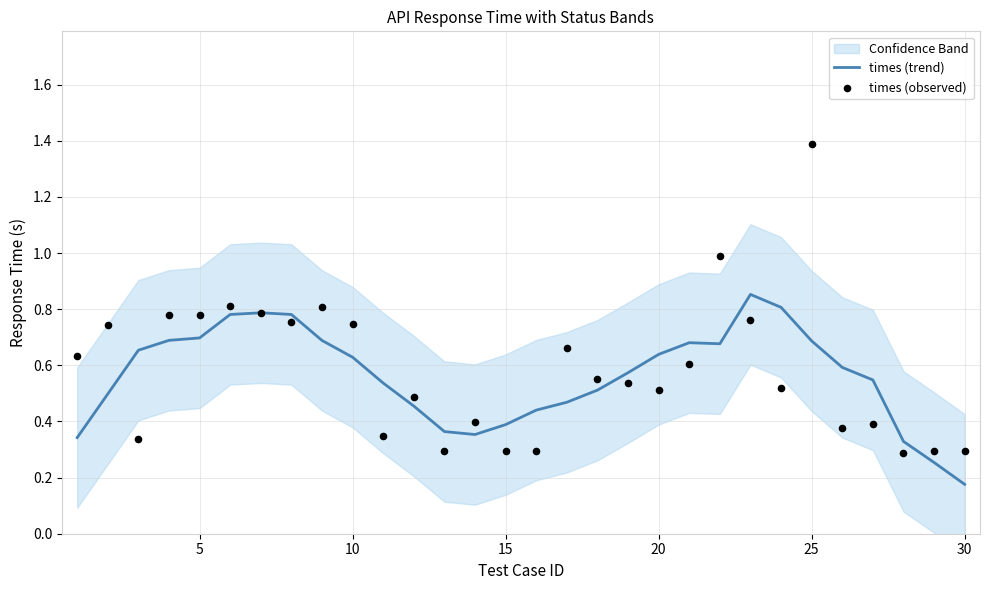

Which series has the largest total across all categories?

times (observed)